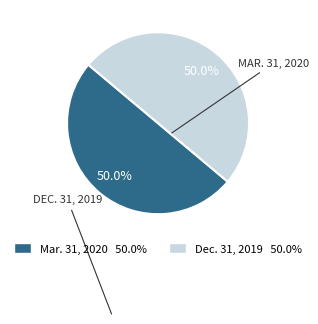

What is the ratio of the value at Dec. 31, 2019 to the value at Mar. 31, 2020?

1.0